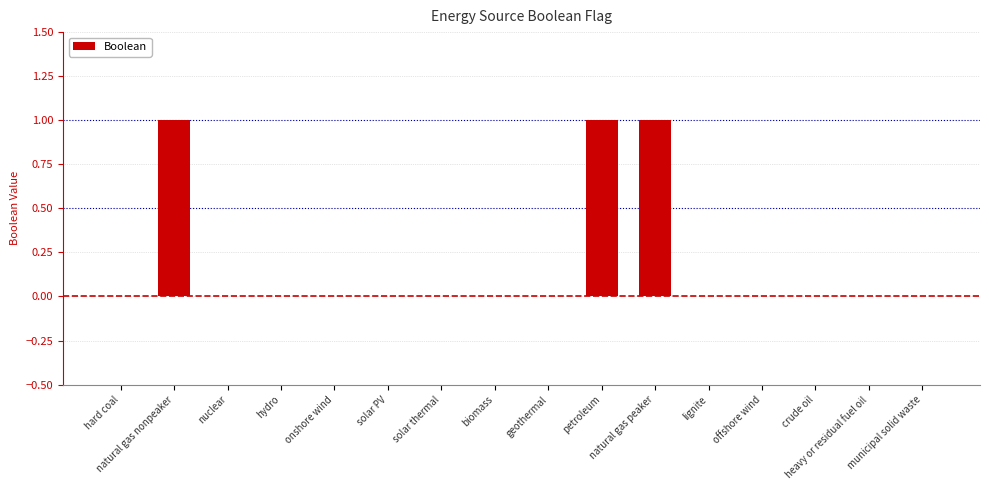

What is the sum of all values?

3